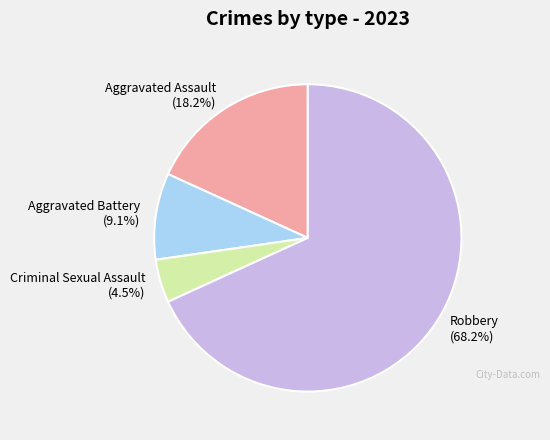

Between Robbery (68.2%) and Criminal Sexual Assault (4.5%), which is larger?

Robbery (68.2%)